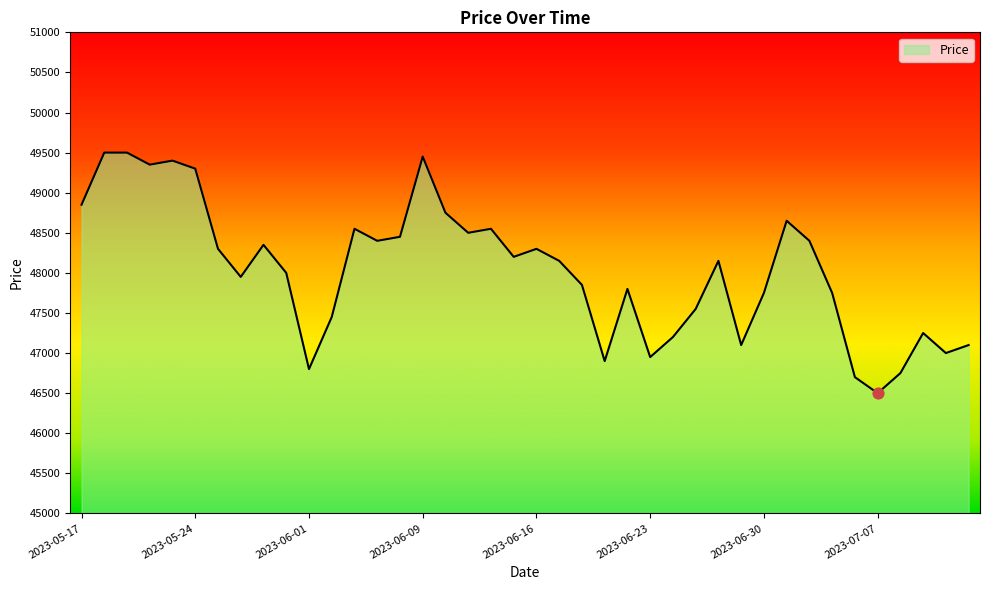

What is the smallest value displayed?

46500